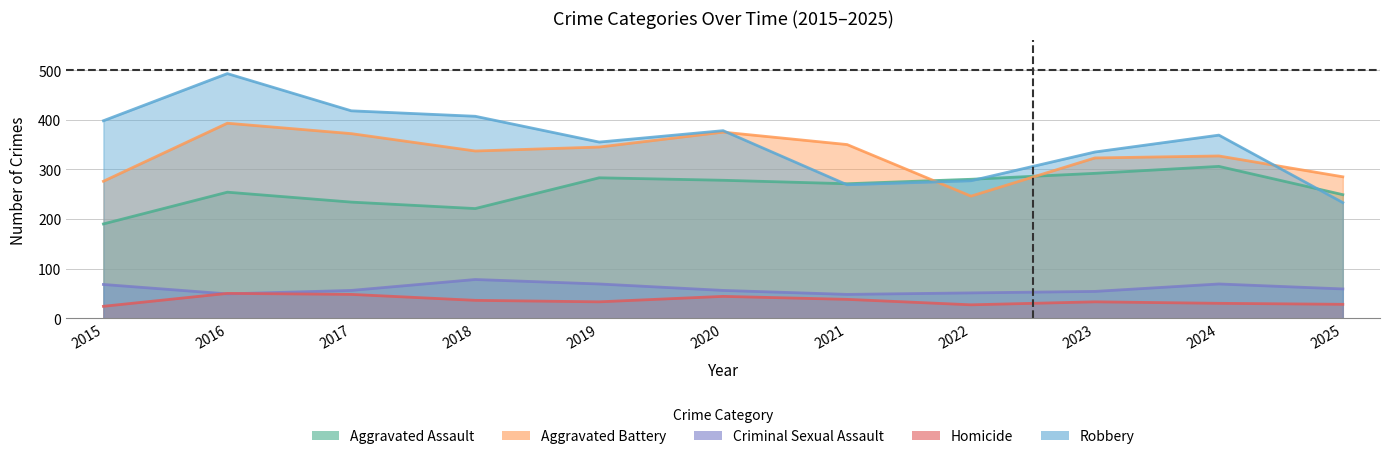

How many data points in Aggravated Battery are less than 337?

5